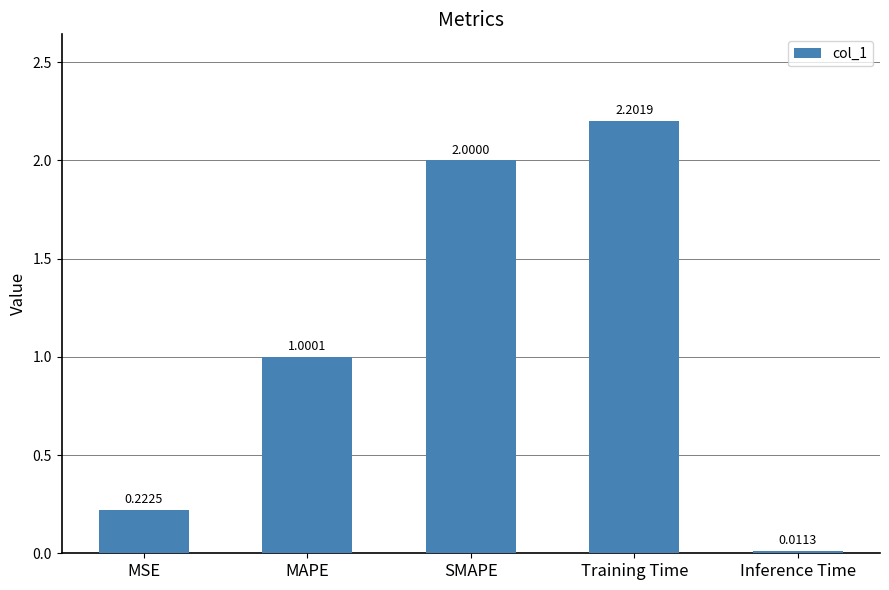

Which has a higher value, Inference Time or SMAPE?

SMAPE